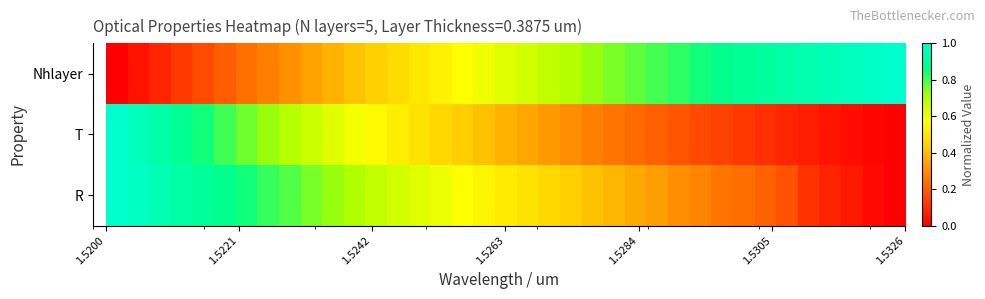

Reading left to right, what are all the values shown in this chart?

Nhlayer: 0.0	0.0	0.1	0.1	0.2	0.2	0.2	0.3	0.3	0.3	0.4	0.4	0.4	0.5	0.5	0.5	0.6	0.6	0.6	0.7	0.7	0.7	0.7	0.8	0.8	0.8	0.8	0.8	0.9	0.9	0.9	0.9	0.9	1.0	1.0	1.0	1.0
T: 1.0	1.0	0.9	0.9	0.8	0.8	0.8	0.7	0.7	0.7	0.6	0.6	0.6	0.5	0.5	0.5	0.4	0.4	0.4	0.3	0.3	0.3	0.3	0.2	0.2	0.2	0.2	0.2	0.1	0.1	0.1	0.1	0.1	0.0	0.0	0.0	0.0
R: 1.0	1.0	0.9	0.9	0.9	0.9	0.8	0.8	0.8	0.8	0.7	0.7	0.7	0.7	0.6	0.6	0.6	0.5	0.5	0.5	0.5	0.4	0.4	0.4	0.4	0.3	0.3	0.3	0.2	0.2	0.2	0.2	0.1	0.1	0.1	0.0	0.0